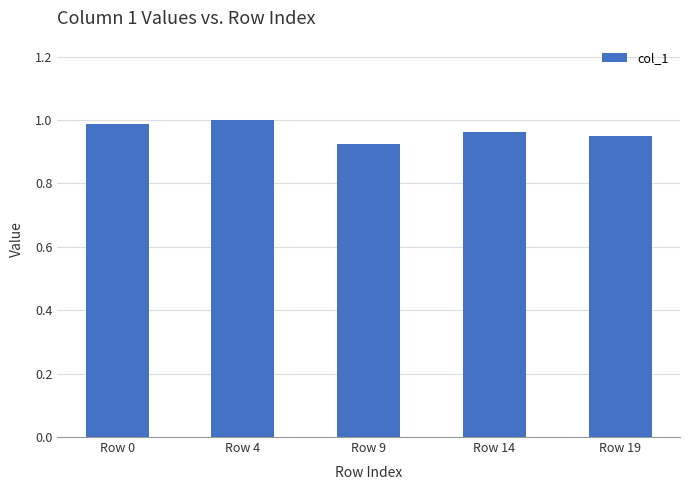

Rank the categories by value from lowest to highest.

Row 9, Row 19, Row 14, Row 0, Row 4